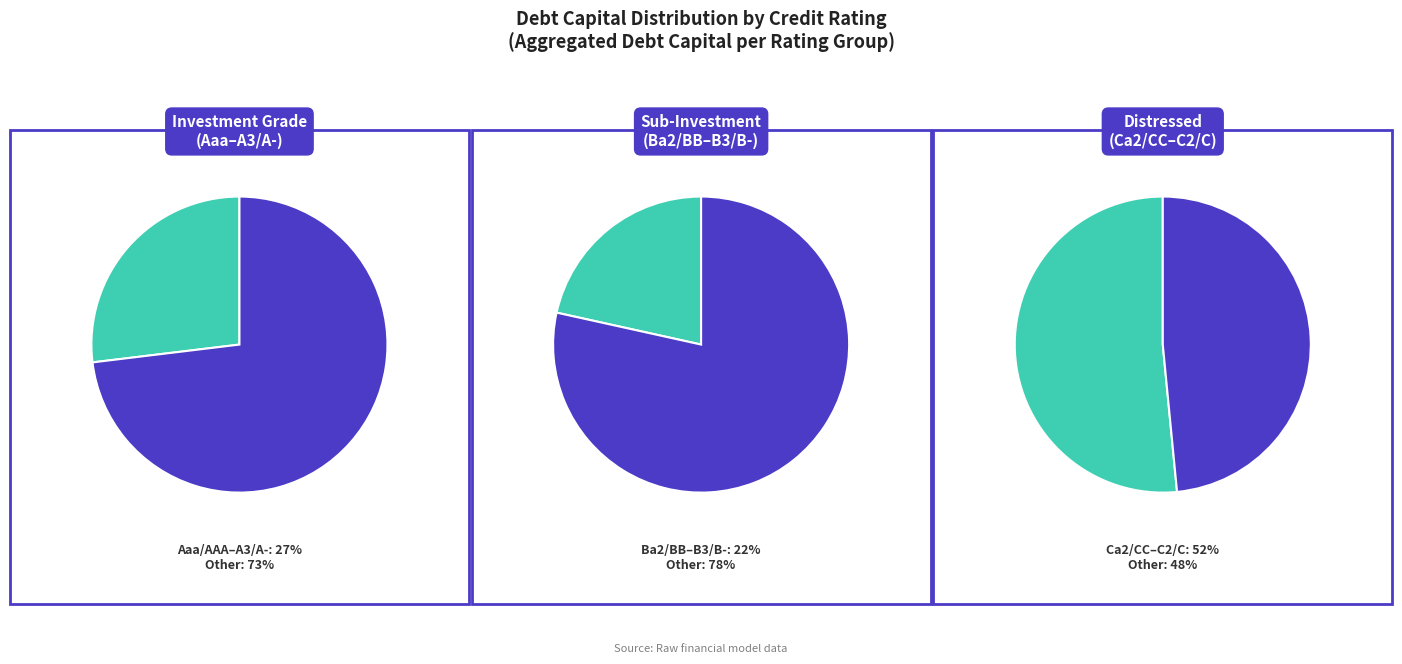

The A2/A slice represents 22% of the pie. True or false?

False